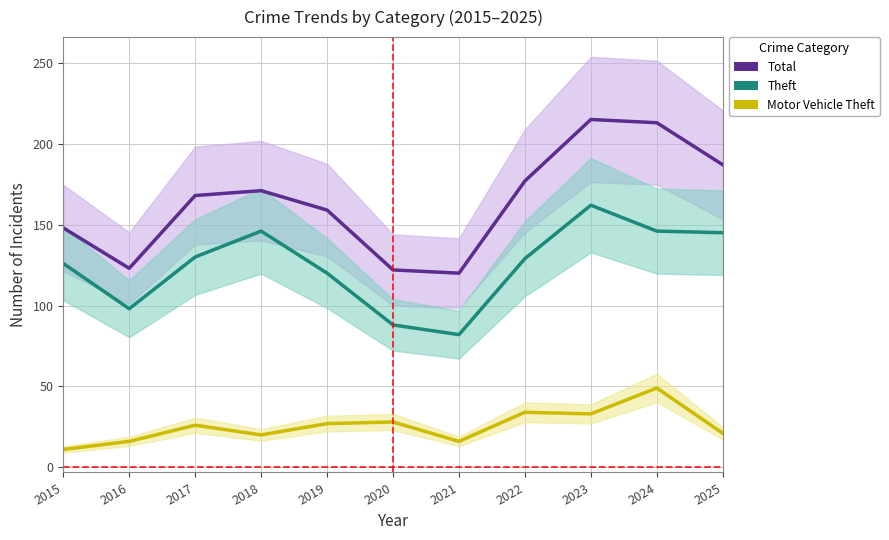

What value does the Theft series have at 2017, to the nearest 10?

130